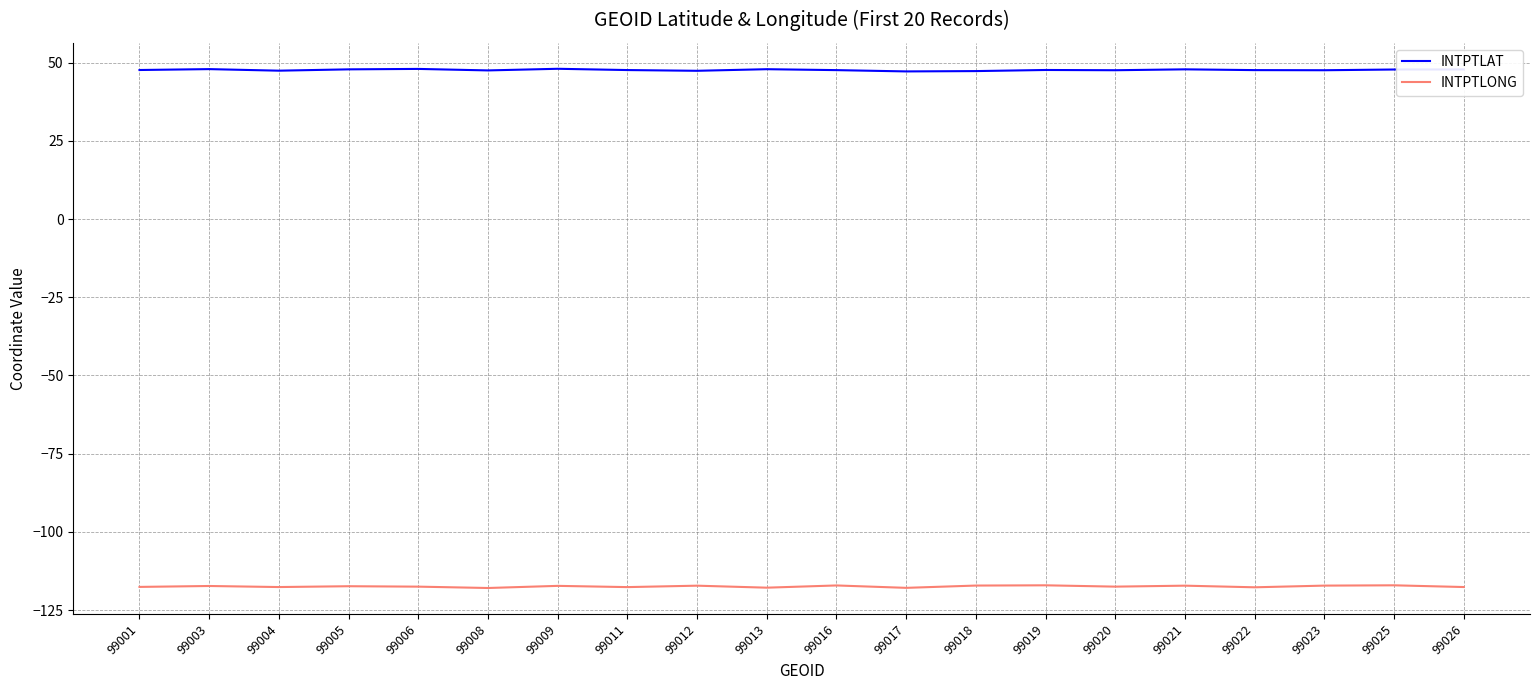

List the series in order of their peak value, highest first.

INTPTLAT, INTPTLONG